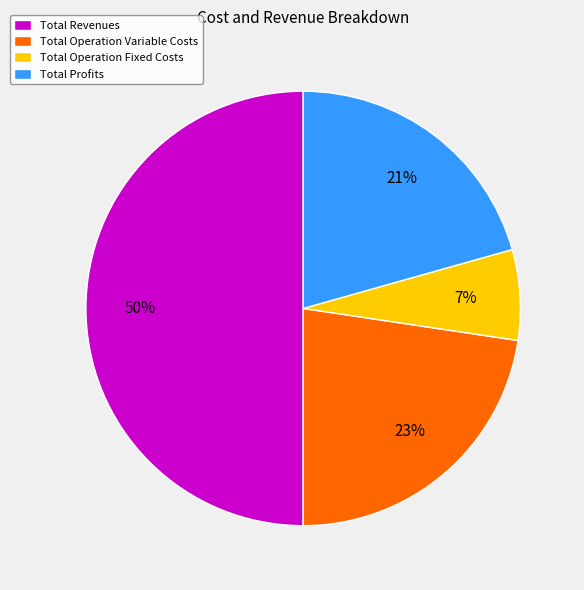

Which category has the smallest portion of the pie?

Total Operation Fixed Costs